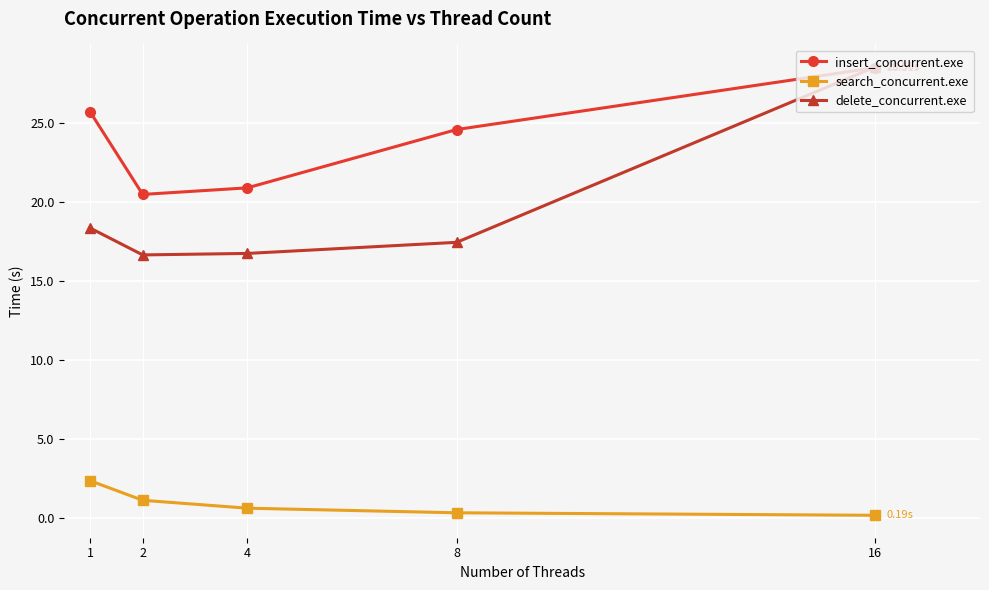

How many data points in delete_concurrent.exe are less than 17?

2